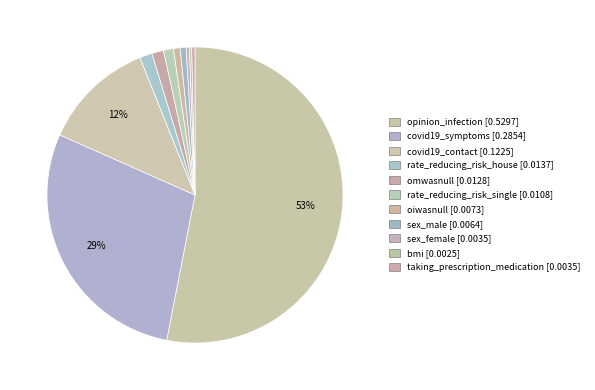

To the nearest percent, what is the average slice percentage?

9%